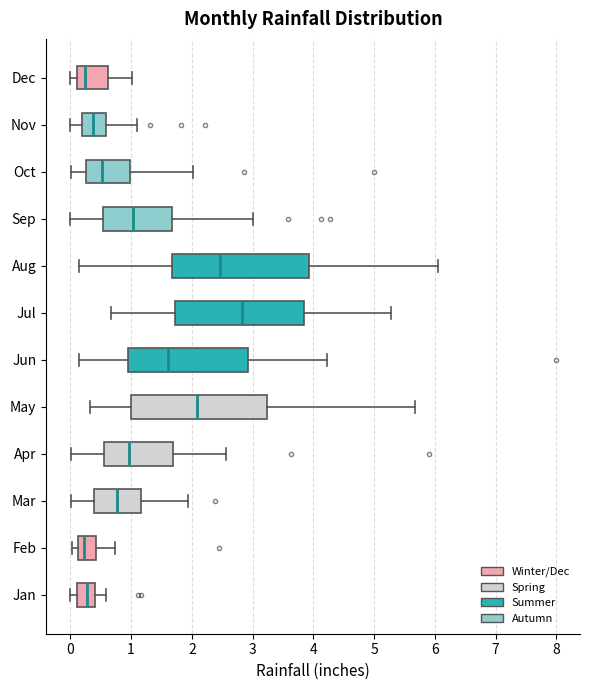

Which box has the furthest to the right median line?

Jul